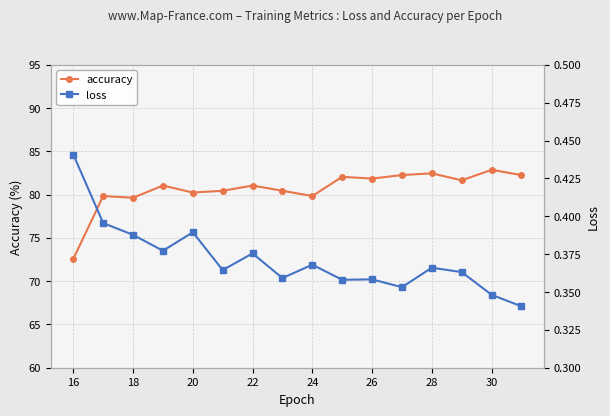

Which category has the lowest value in the accuracy series?

16